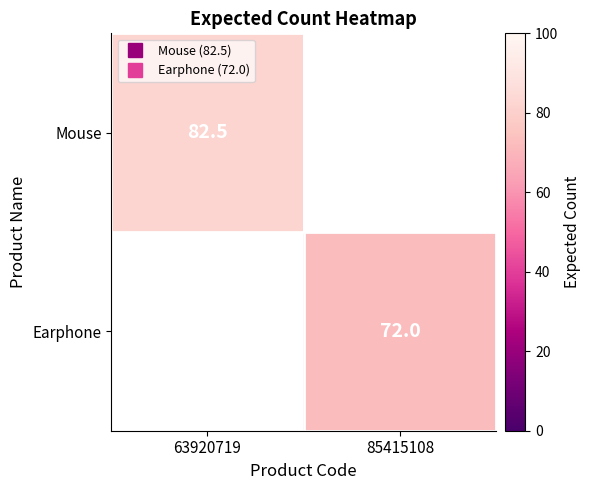

What is the difference between the Earphone values at 63920719 and 85415108?

72.0